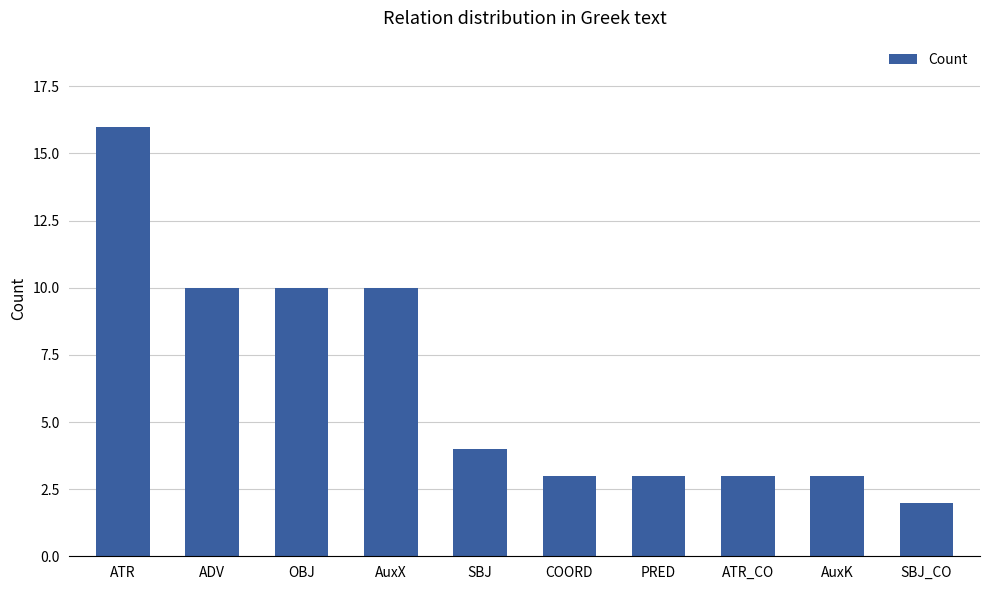

At which label does the data first exceed 4?

ATR